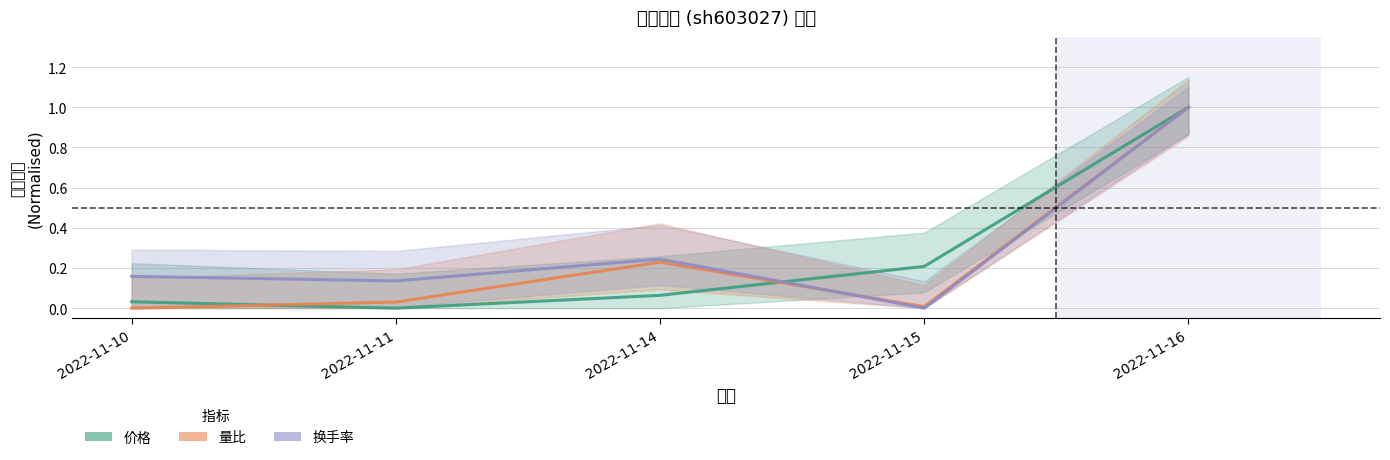

At which label does 换手率 reach its minimum?

2022-11-15